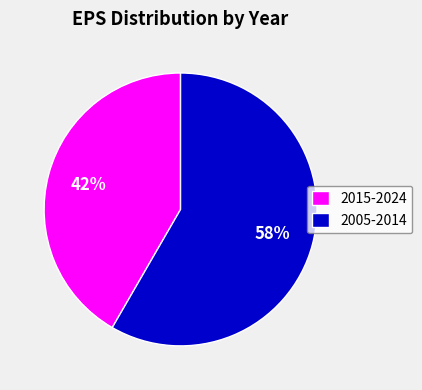

The 2015-2024 slice represents 42% of the pie. True or false?

True